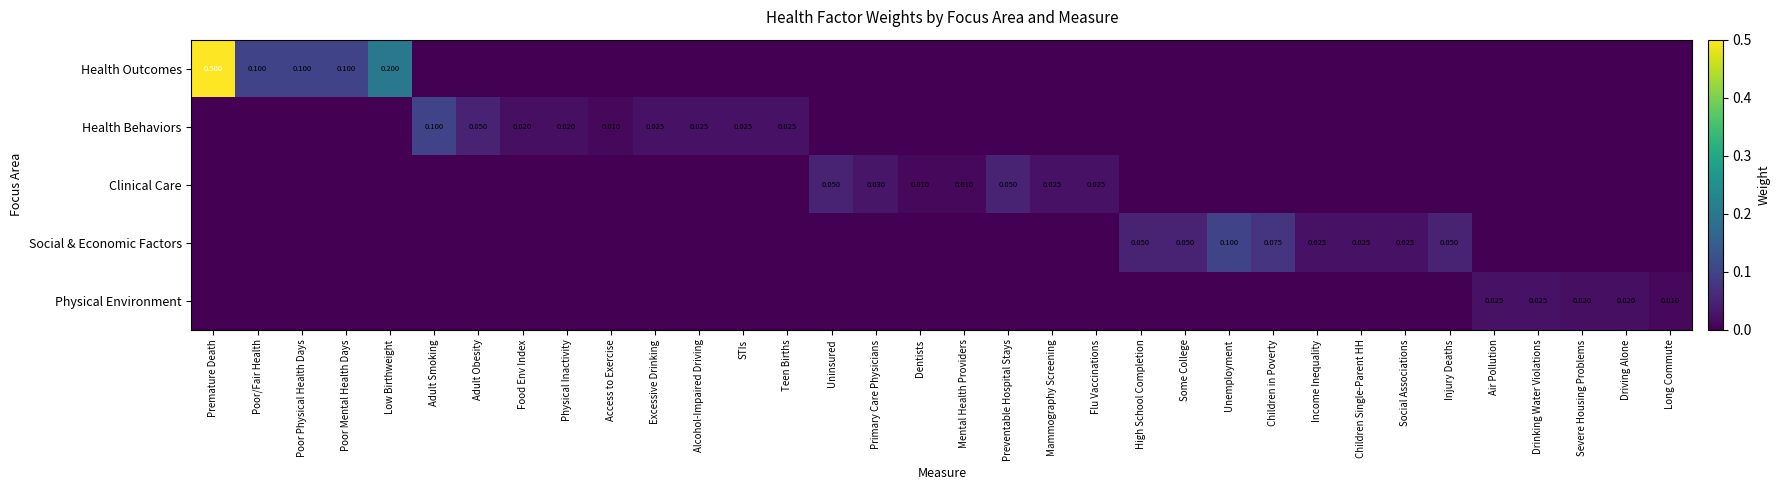

The Health Outcomes series shows -0.3 at Adult Smoking. True or false?

False